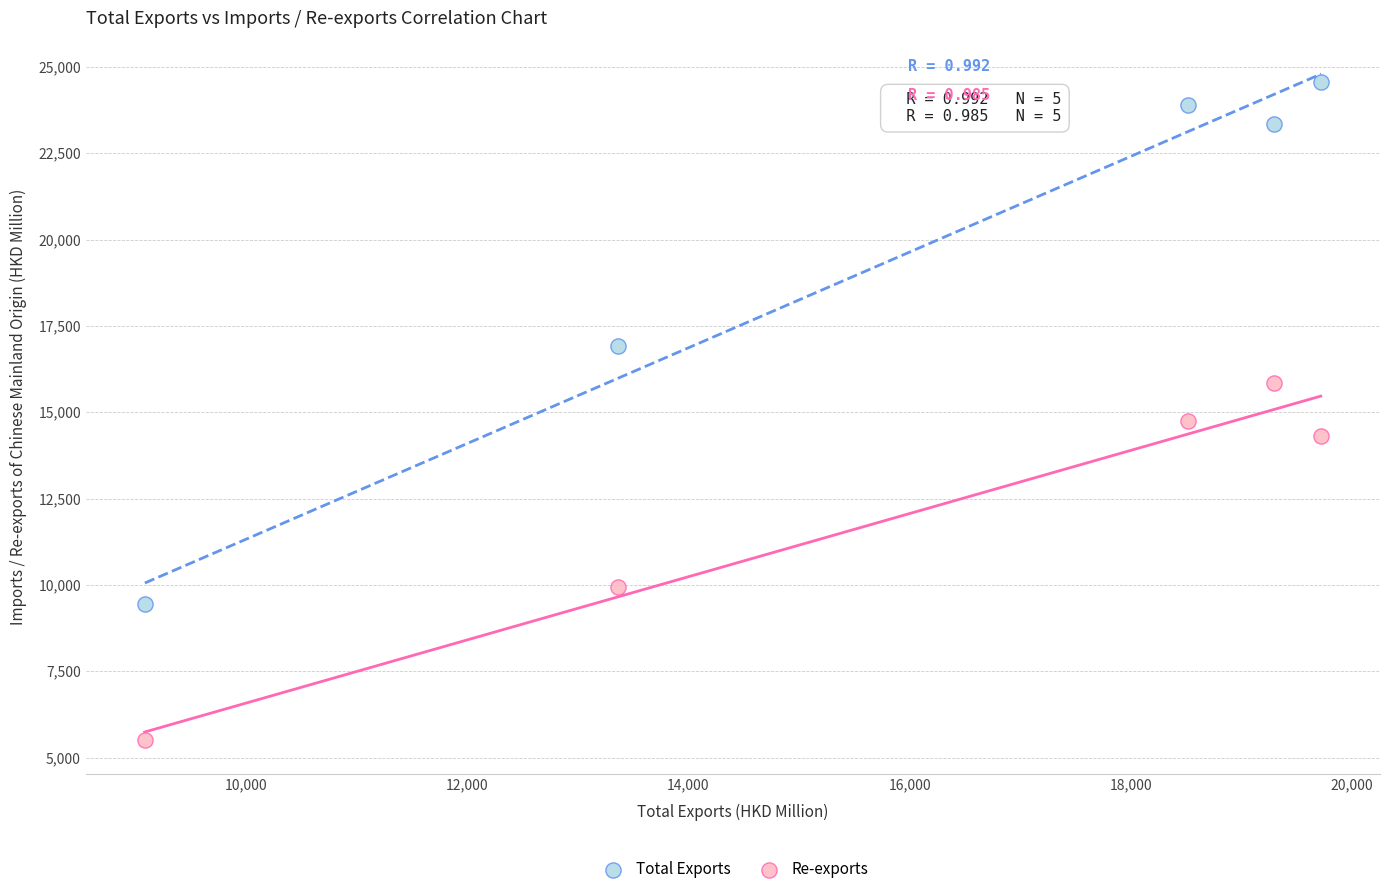

Which series reaches the minimum Y coordinate?

Re-exports